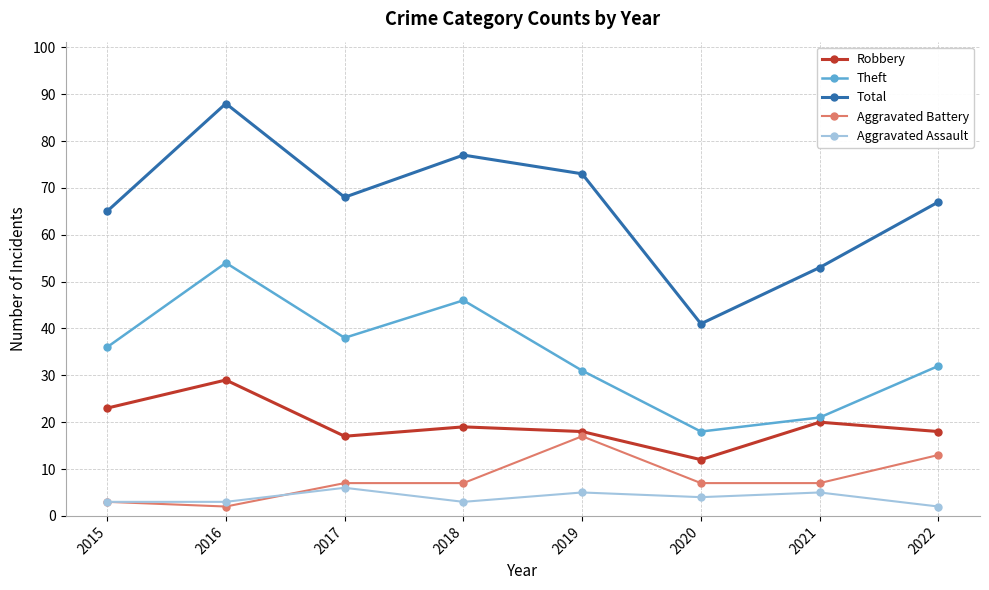

What is the highest value of the Theft series?

54